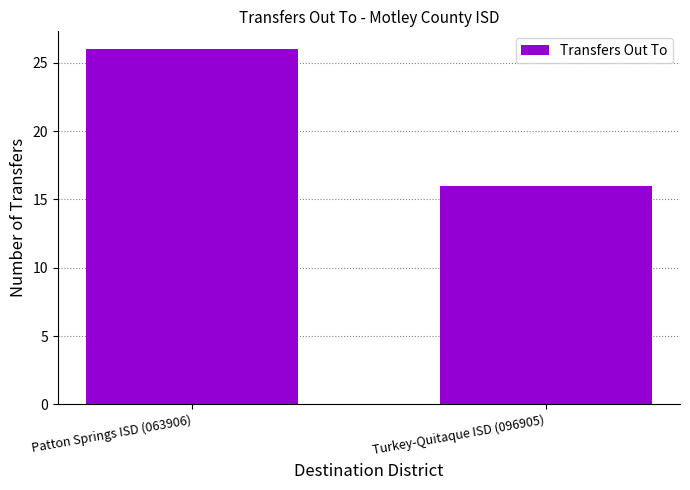

Count the values in the range 16 to 26.

2